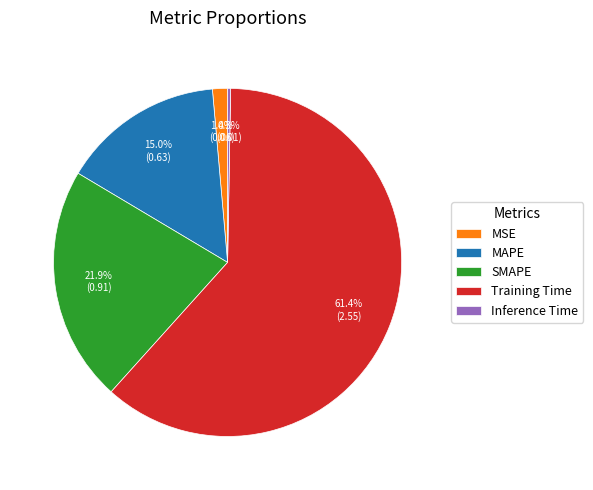

Combined, what portion of the pie is MSE and MAPE?

16.4%